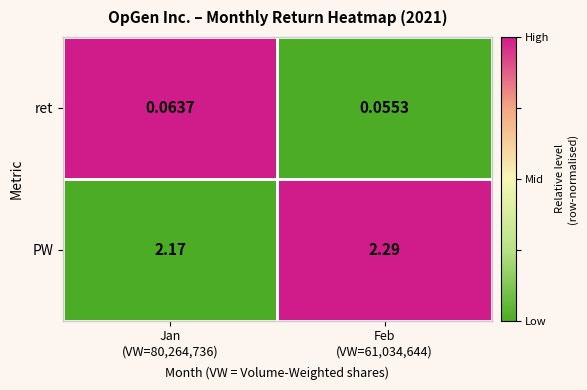

Rank the series by their maximum value, from lowest to highest.

ret, PW